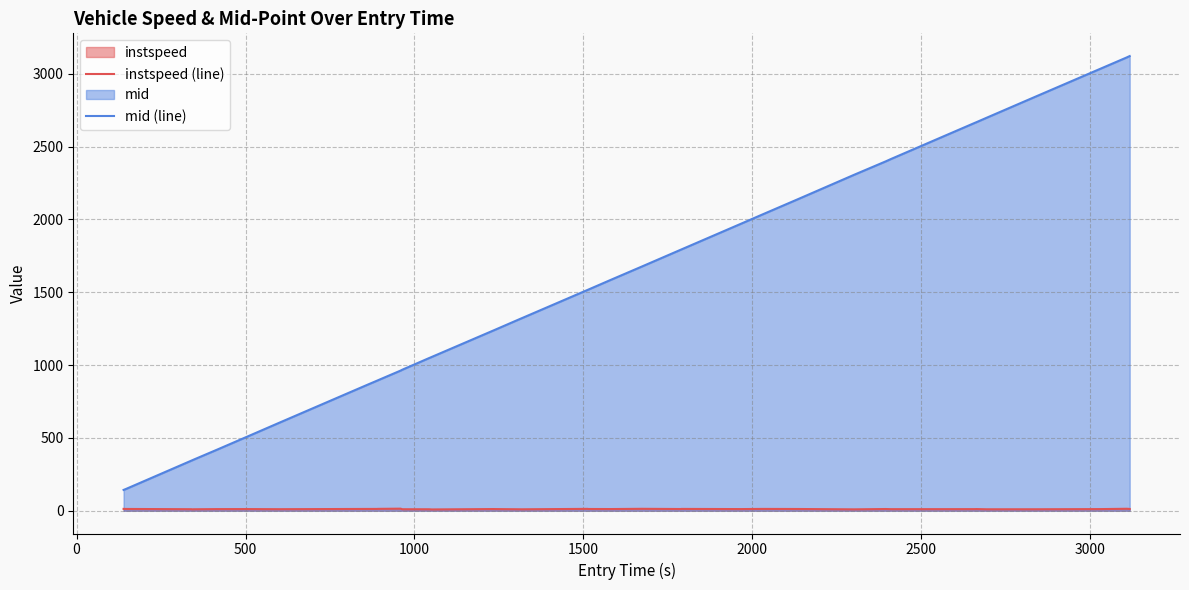

Which series has the widest spread of values?

mid (line)